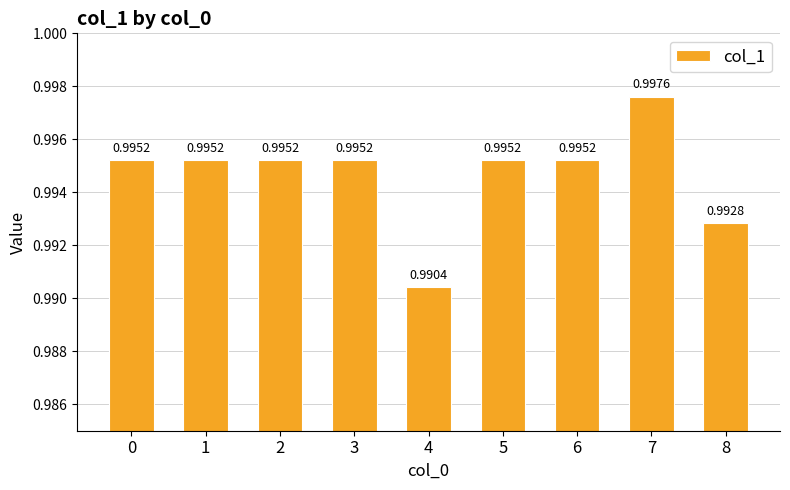

Between 3 and 8, which is larger?

3